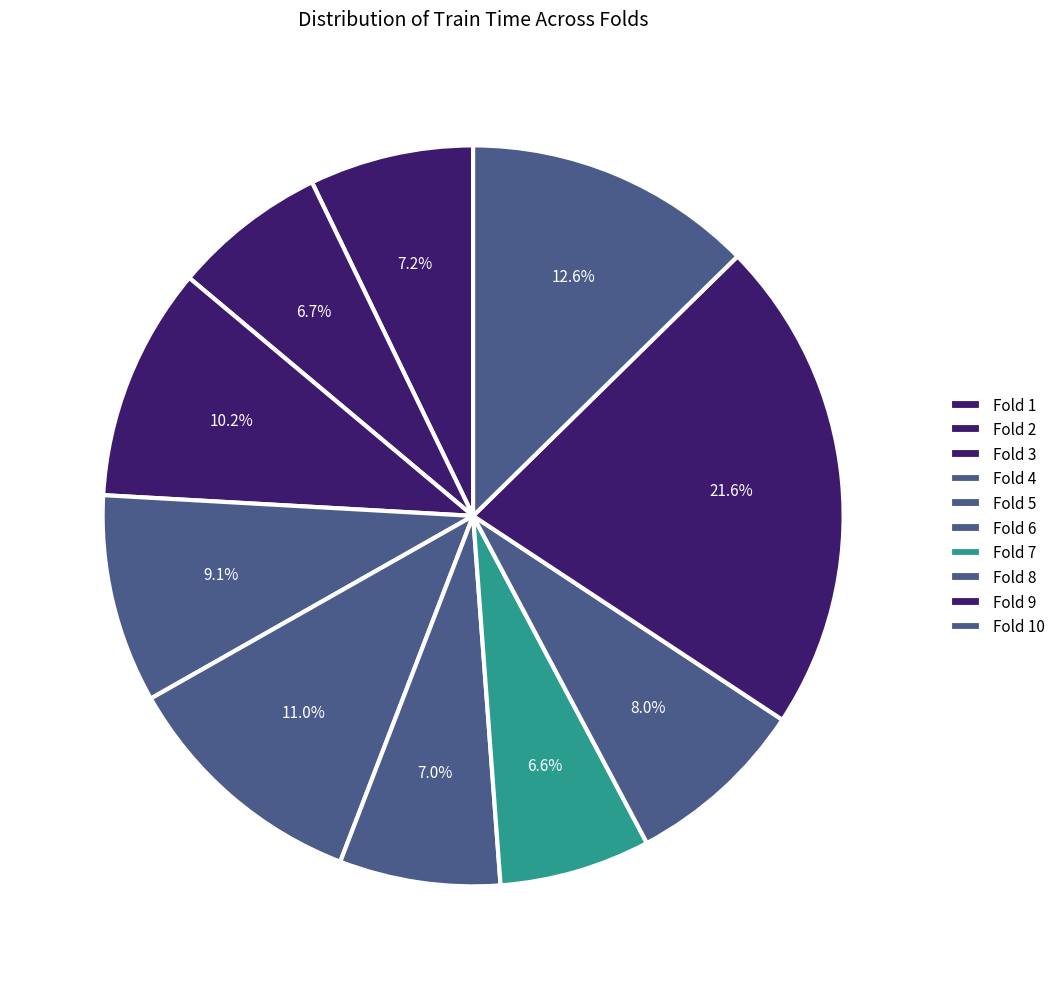

Is it true that Fold 3 is 10% of the pie?

True